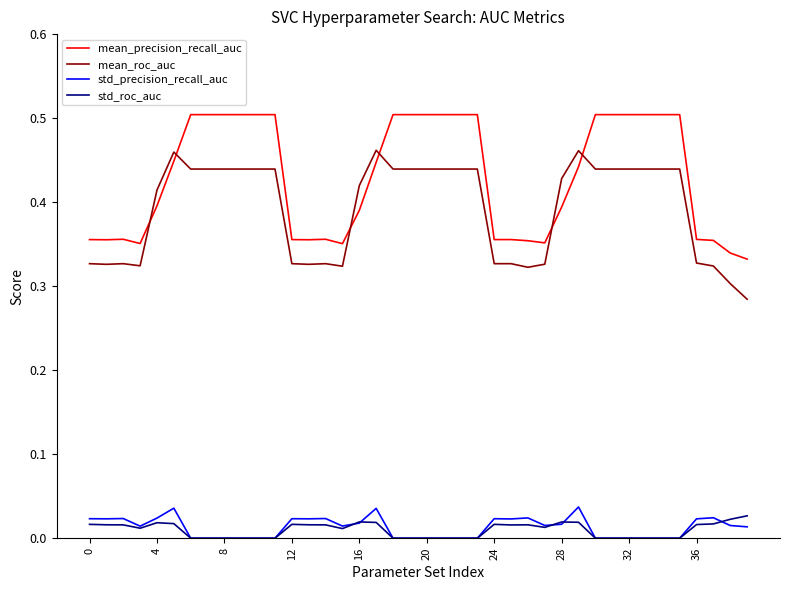

True or false: mean_precision_recall_auc and std_precision_recall_auc intersect in this chart.

False